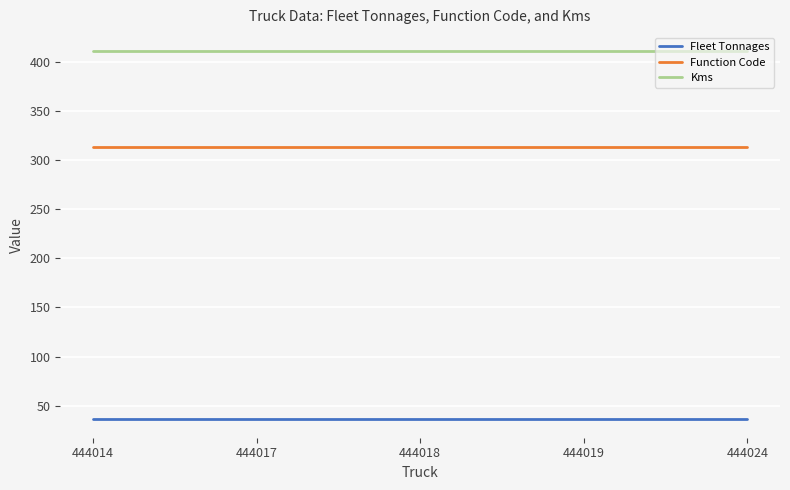

Is this an area chart (filled region under the line)?

No